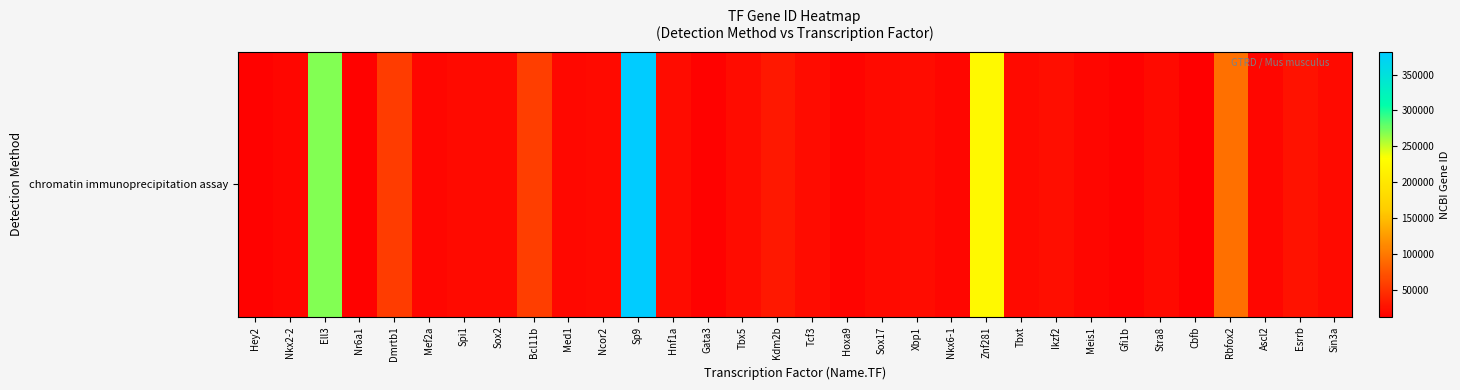

Reading left to right, transcribe all the data shown in this chart.

Hey2=15214	Nkx2-2=18088	Ell3=269344	Nr6a1=14536	Dmrtb1=56296	Mef2a=17258	Spi1=20375	Sox2=20674	Bcl11b=58208	Med1=19014	Ncor2=20602	Sp9=381373	Hnf1a=21405	Gata3=14462	Tbx5=21388	Kdm2b=30841	Tcf3=21423	Hoxa9=15405	Sox17=20671	Xbp1=22433	Nkx6-1=18096	Znf281=226442	Tbxt=20997	Ikzf2=22779	Meis1=17268	Gfi1b=14582	Stra8=20899	Cbfb=12400	Rbfox2=93686	Ascl2=17173	Esrrb=26380	Sin3a=20466